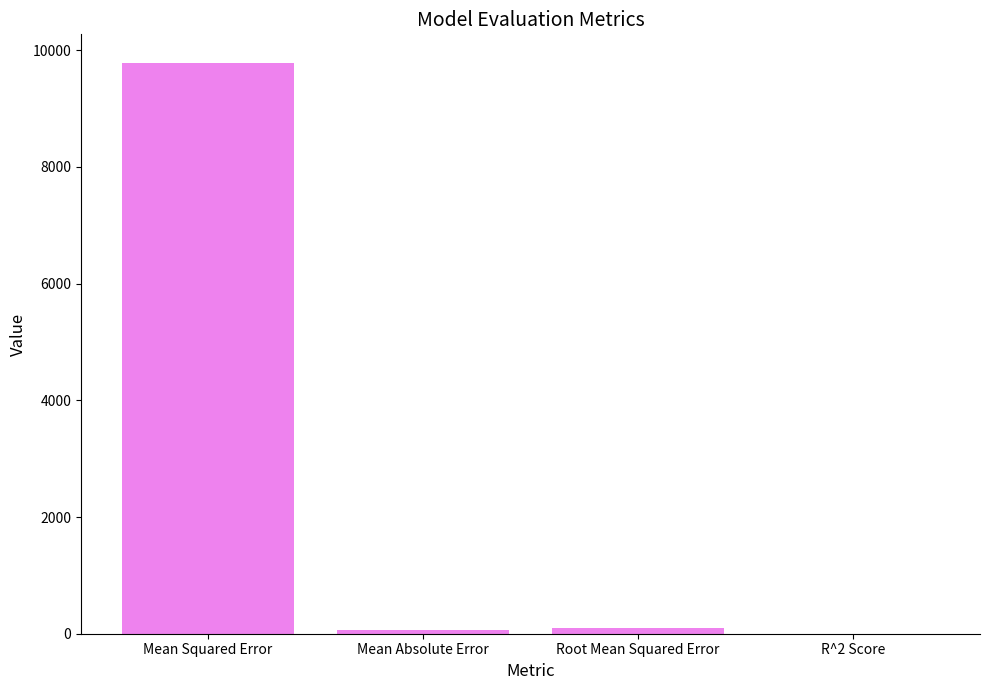

Which category has the highest value across all series?

Mean Squared Error